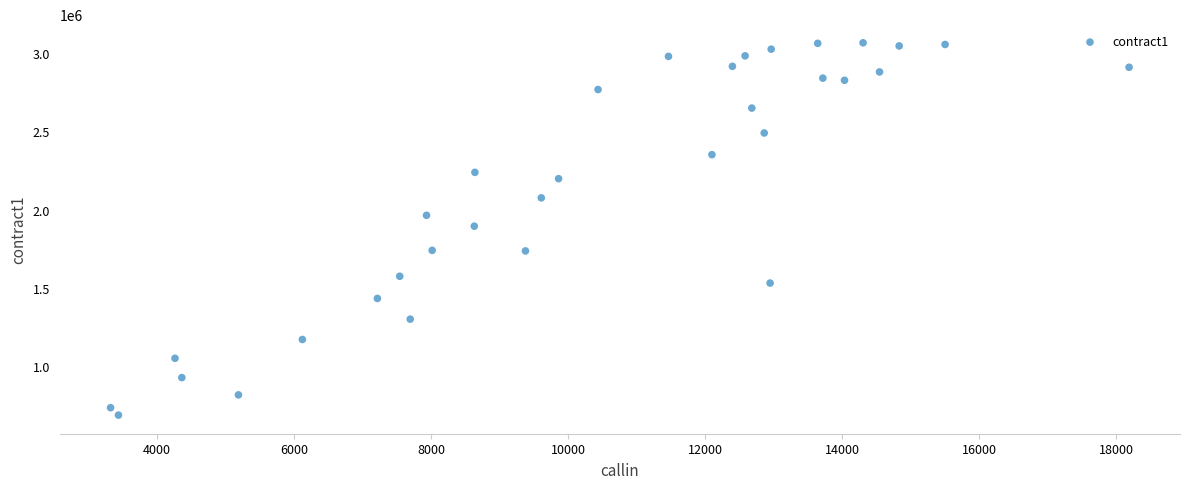

What is the range of Y values (max minus min)?

2379640